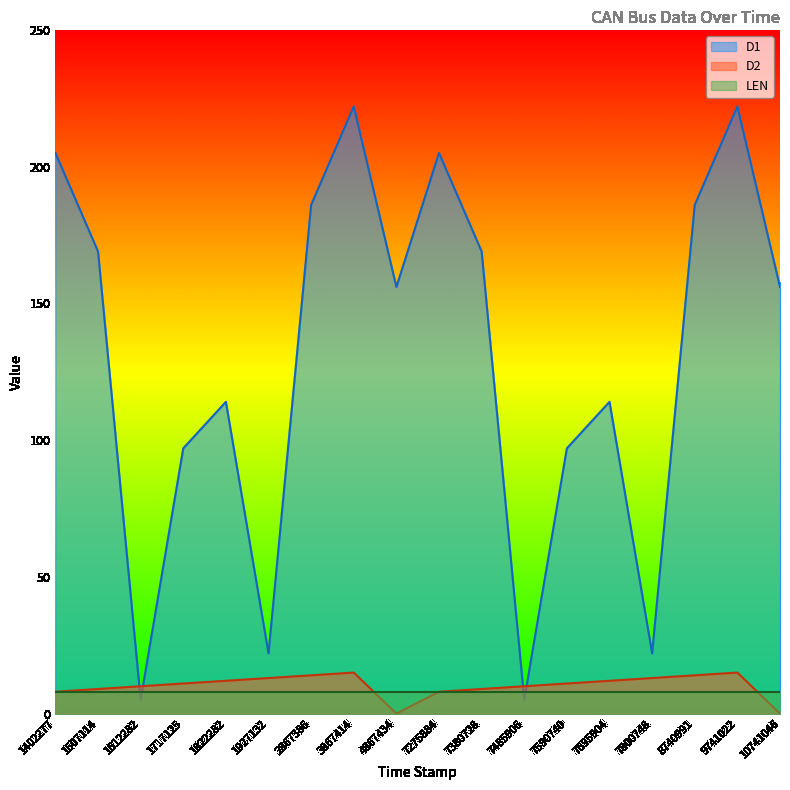

What are all the series names shown in the legend?

D1, D2, LEN